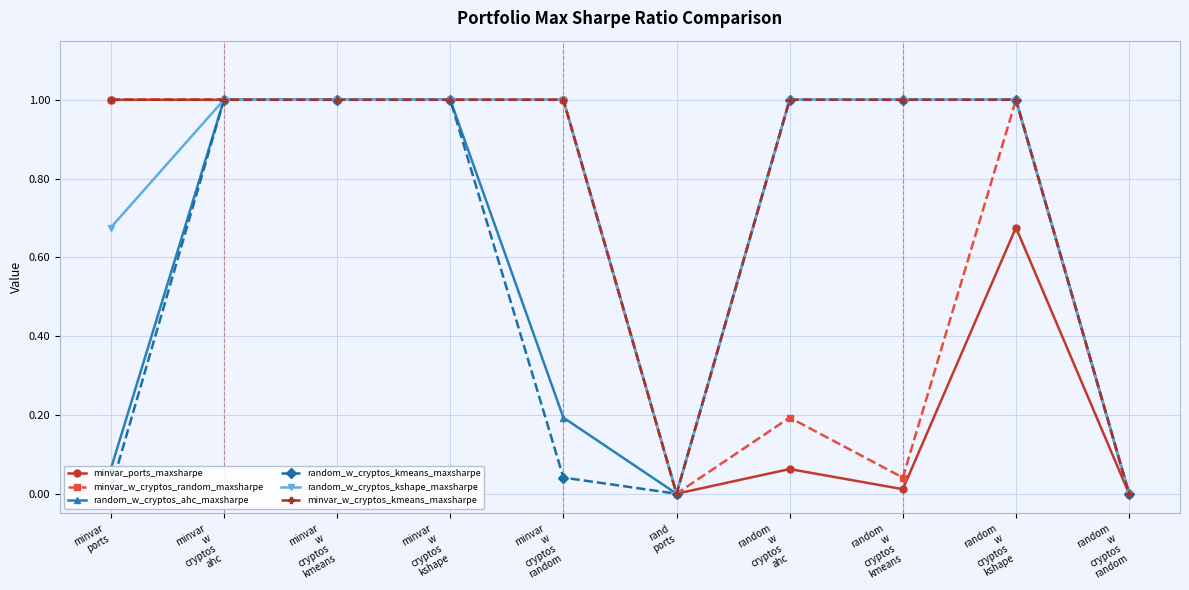

How many data points does each series have?

10